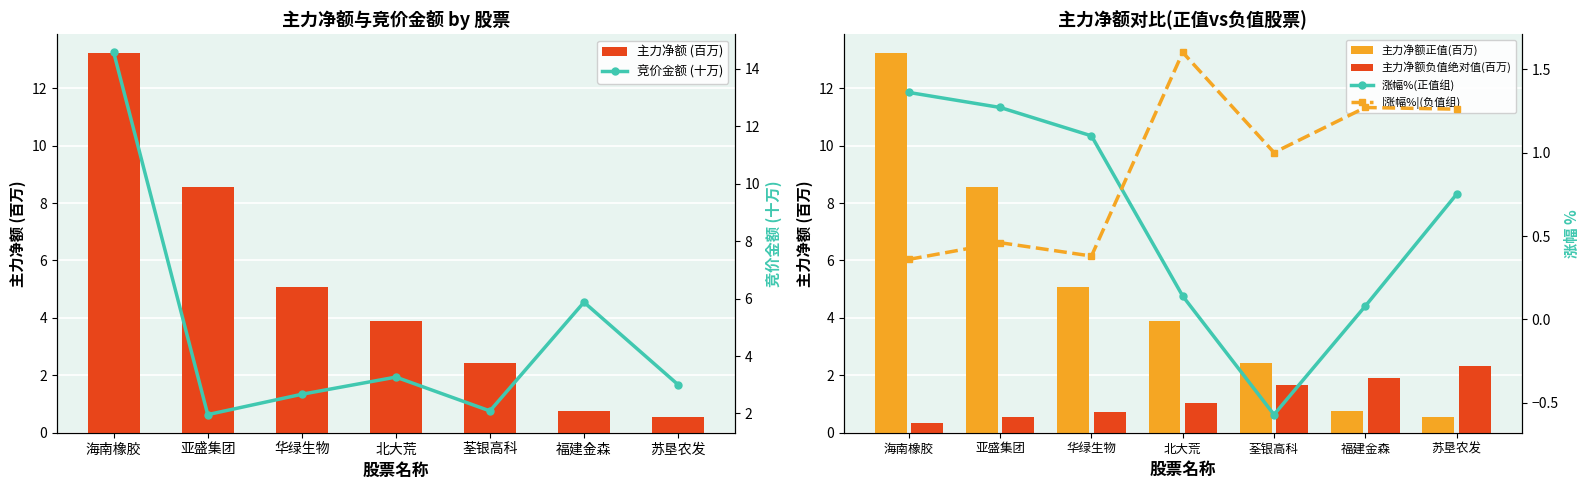

Which category has the highest value in the 主力净额正值(百万) series?

海南橡胶